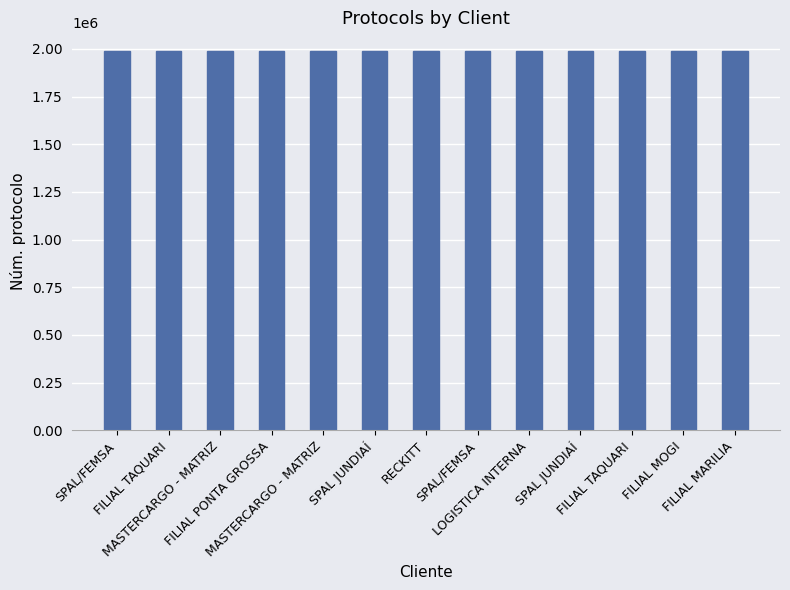

How many data points does each series have?

13